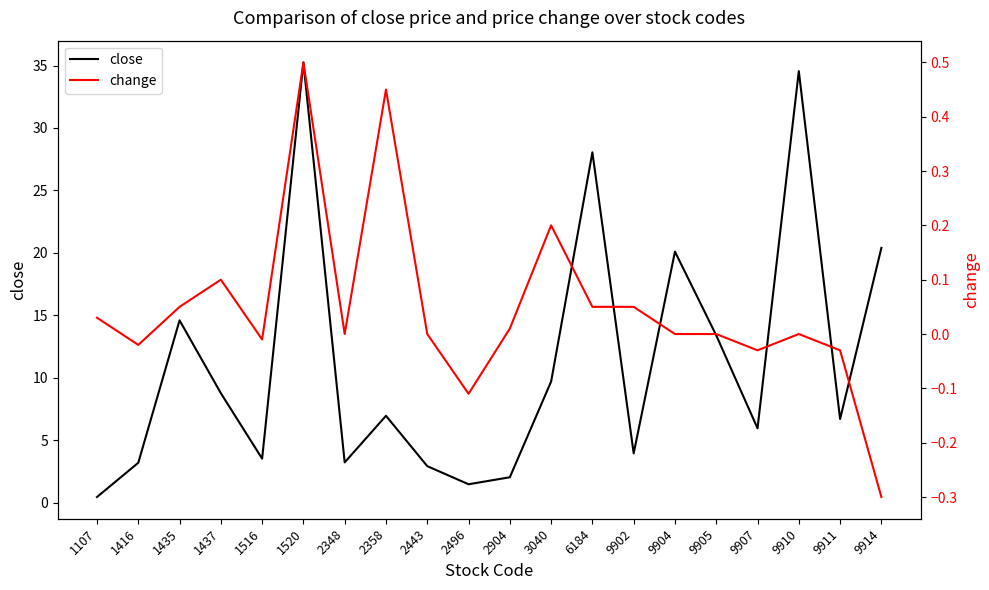

Which has a higher value, 9904 or 1520?

1520